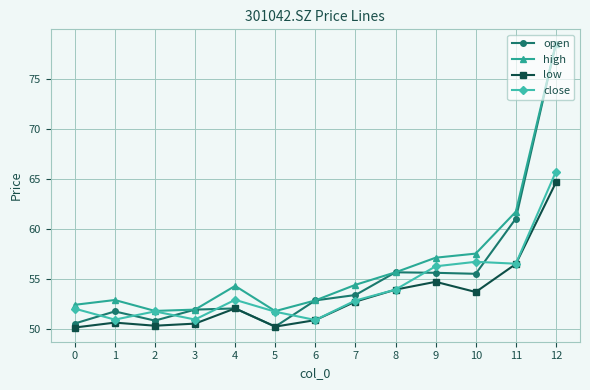

What is the maximum value shown in the chart?

78.5